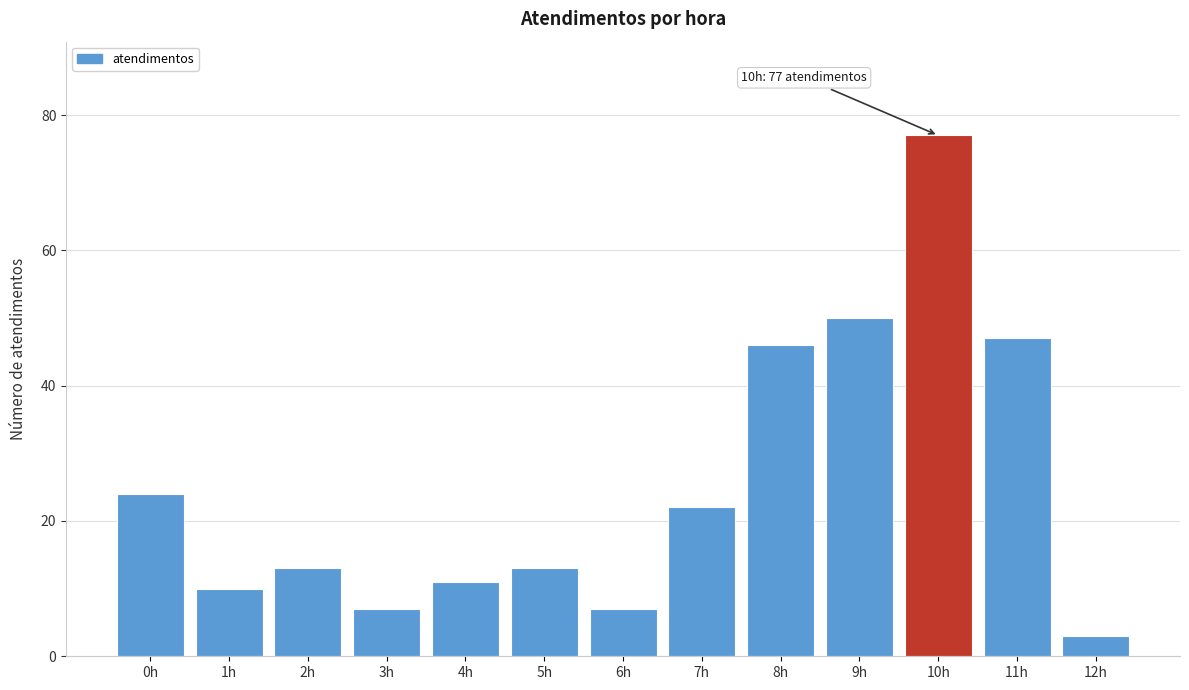

Reading left to right, what are all the values shown in this chart?

0h=24	1h=10	2h=13	3h=7	4h=11	5h=13	6h=7	7h=22	8h=46	9h=50	10h=77	11h=47	12h=3